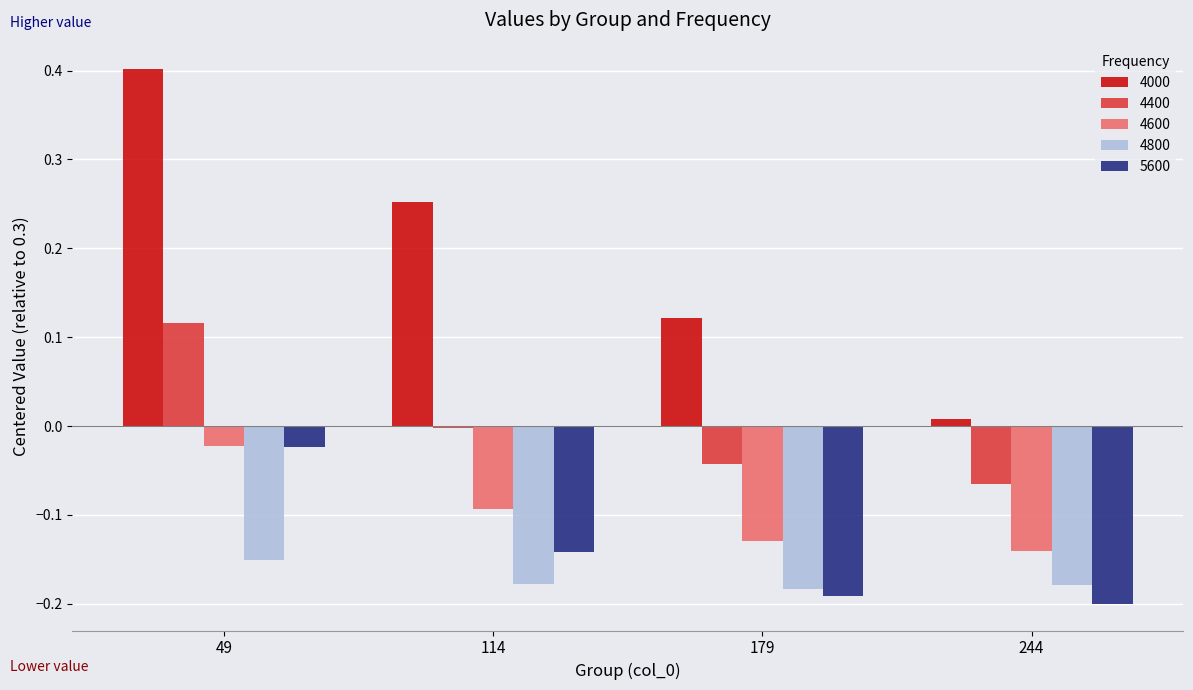

What is the spread (max minus min) of values at 114?

0.4